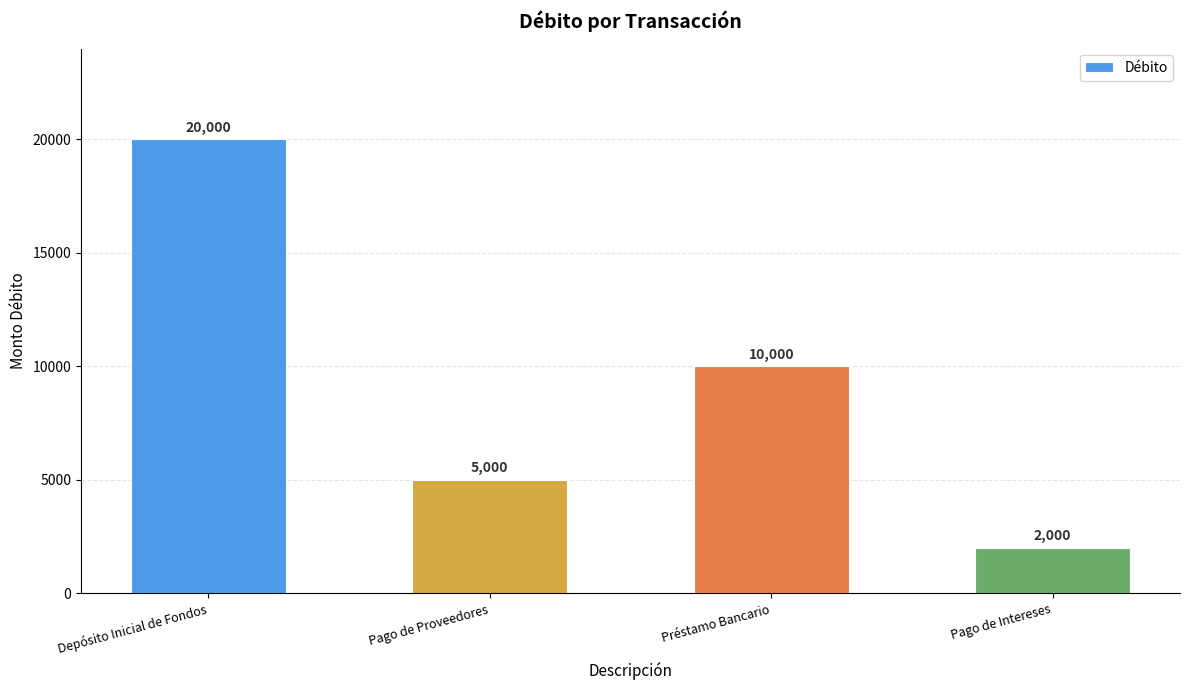

How many distinct data groups are displayed?

1